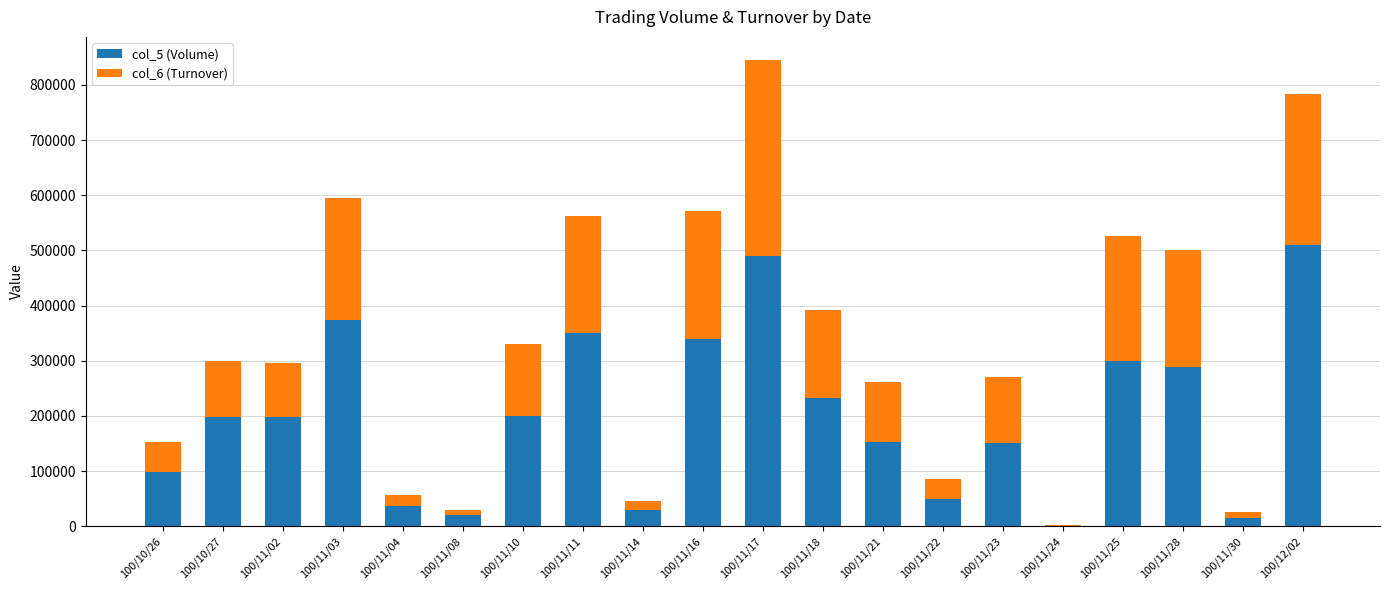

Which category has the highest value in the col_5 (Volume) series?

100/12/02